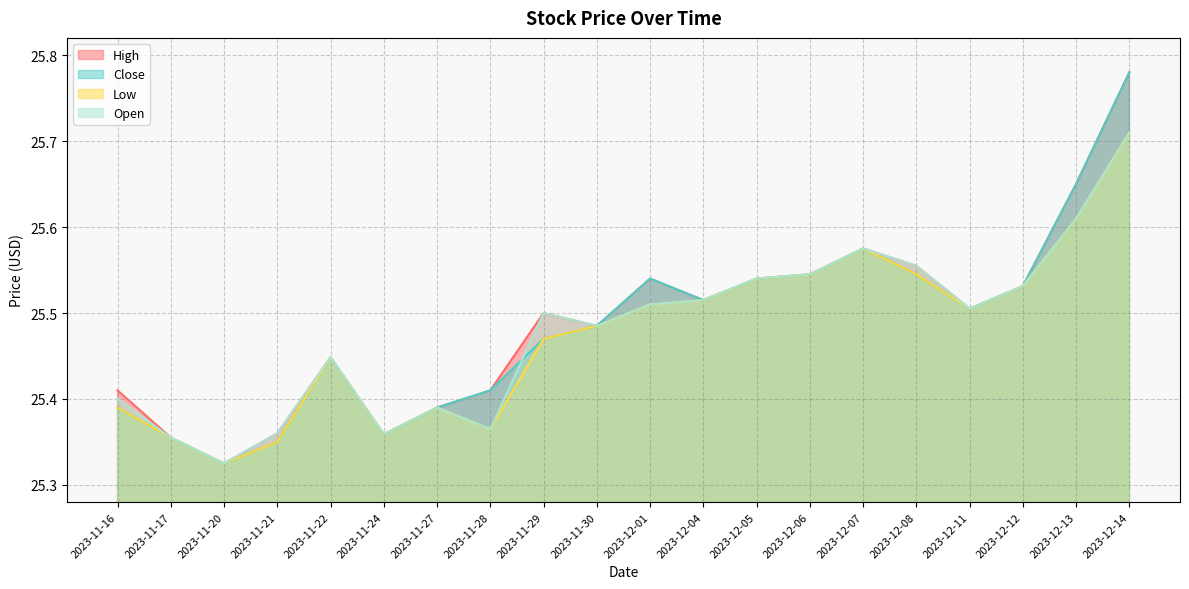

What is the total value across all series at 2023-12-08?

102.2